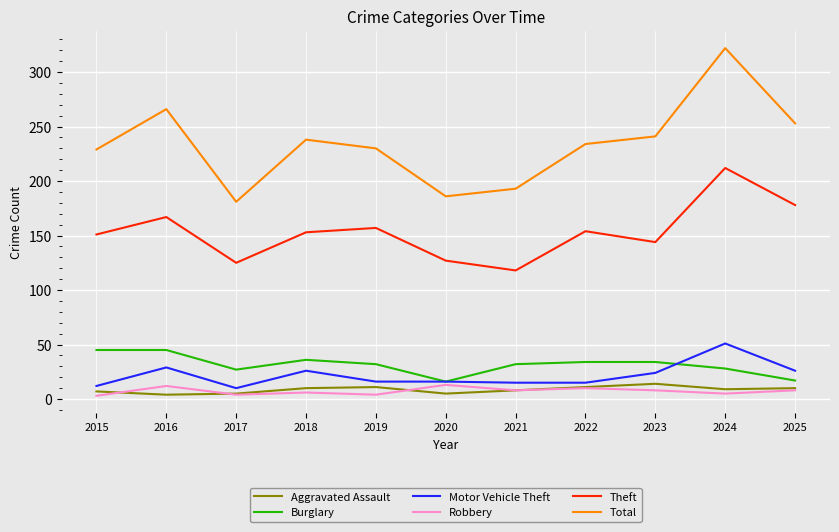

True or false: Motor Vehicle Theft has a value of 4 at 2019.

False